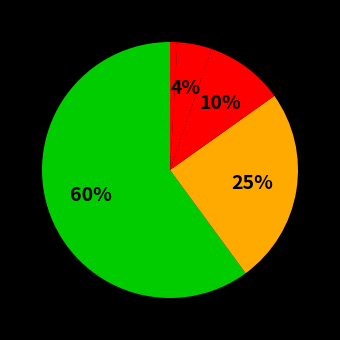

Is there any slice that represents more than half of the pie?

Yes